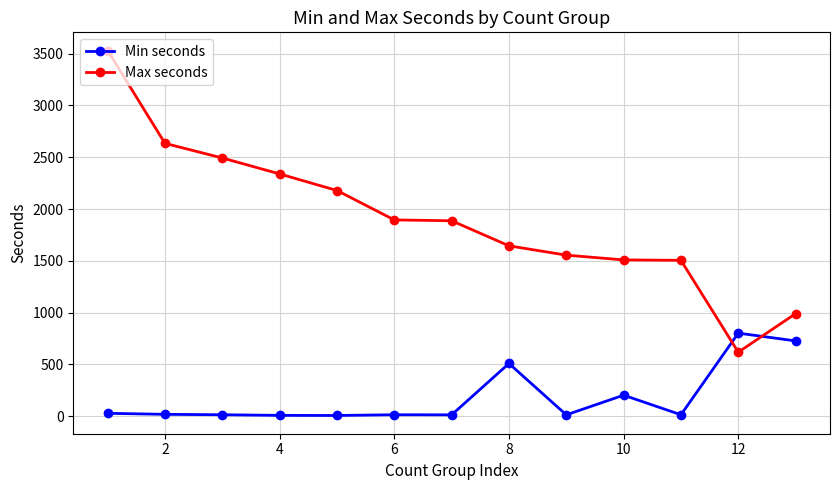

Rank the series by their maximum value, from lowest to highest.

Min seconds, Max seconds